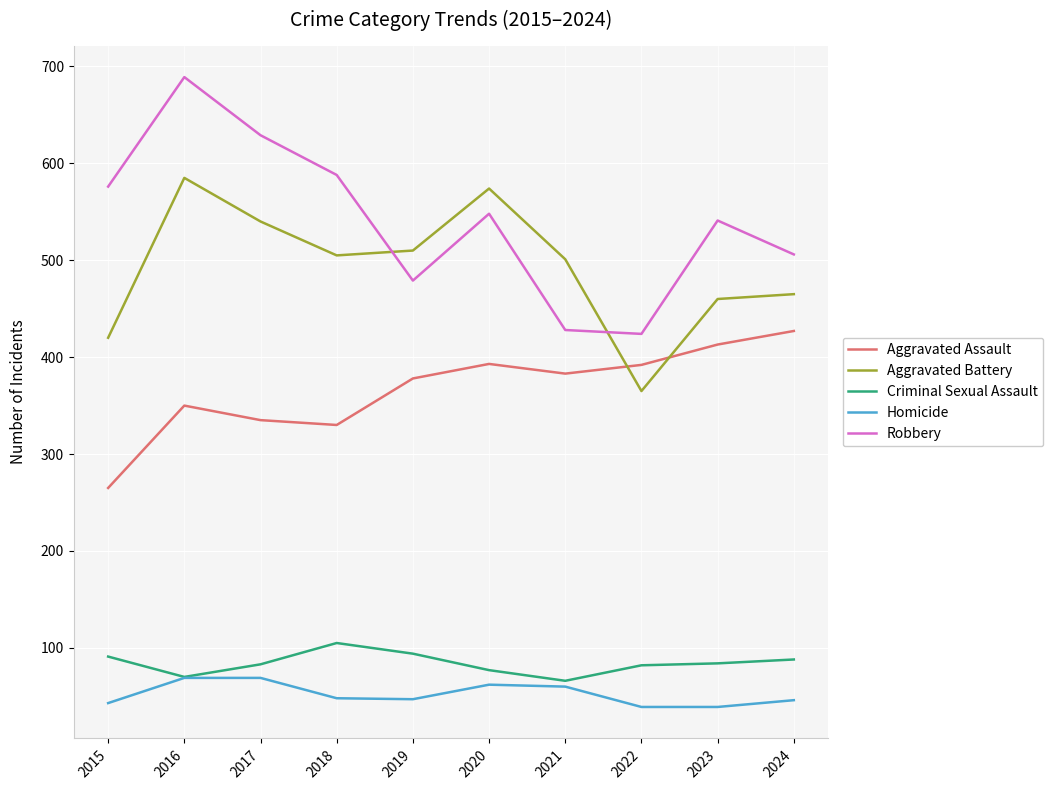

True or false: Criminal Sexual Assault and Robbery cross at least once.

False